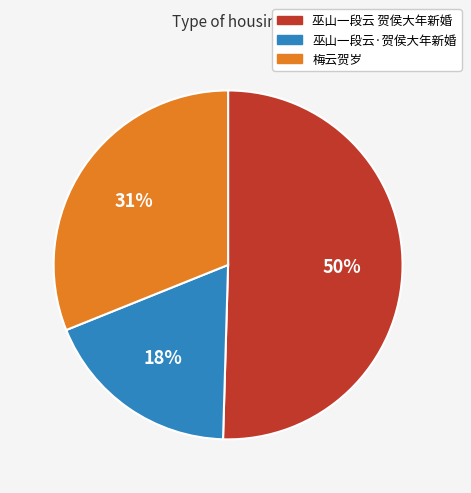

To the nearest percent, what is the difference between the 巫山一段云 贺侯大年新婚 and 巫山一段云·贺侯大年新婚 slice percentages?

32%